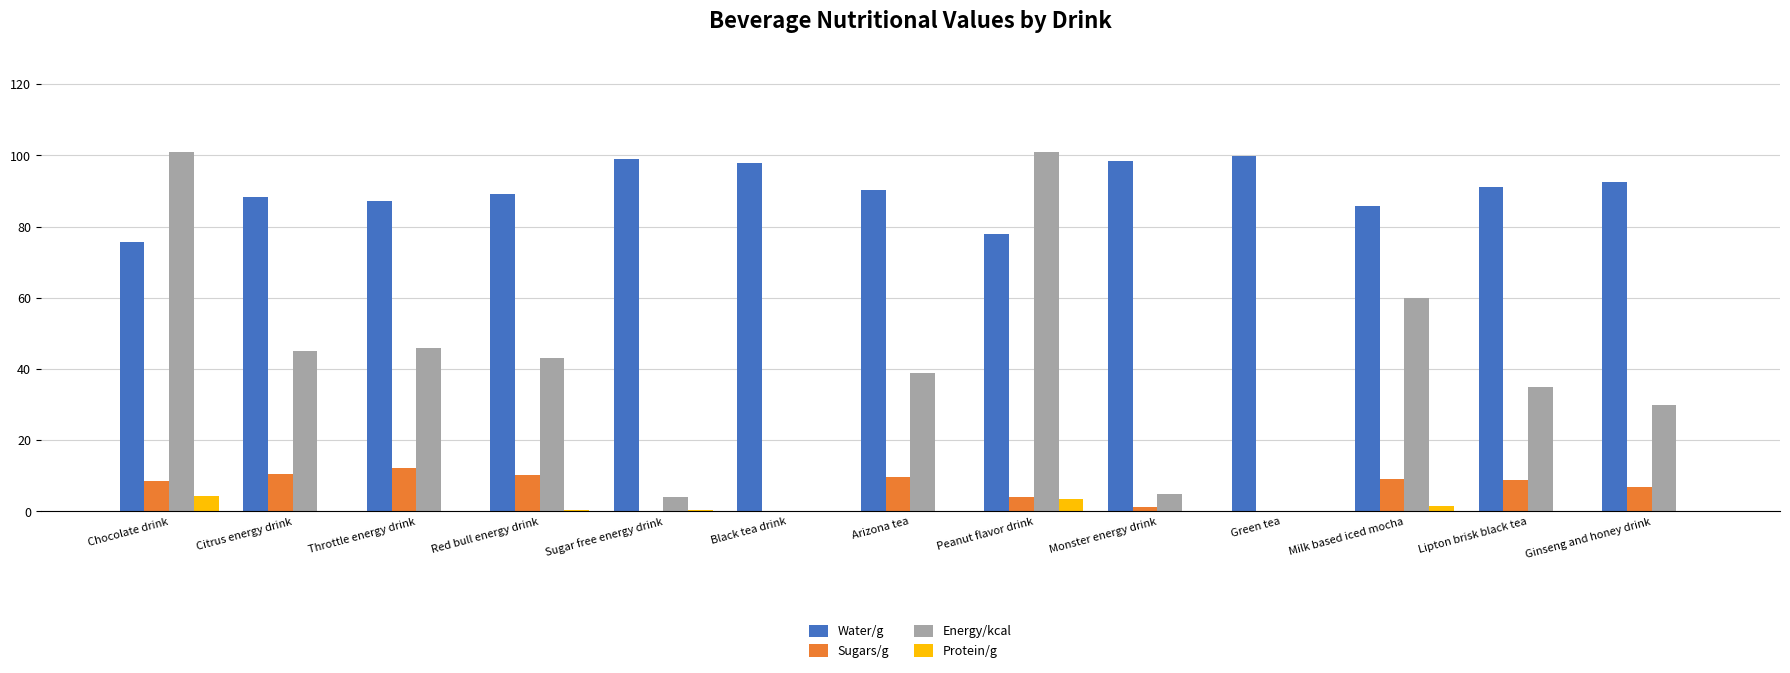

Does the chart contain stacked bars?

No